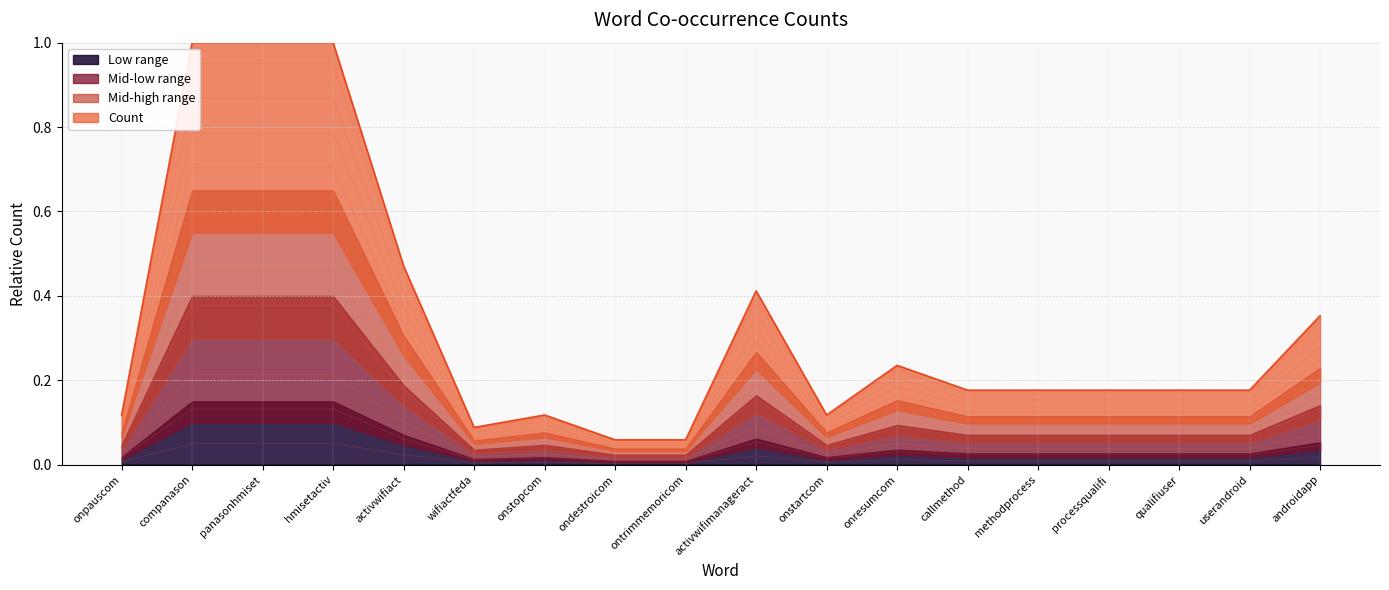

List the labels in order of value, smallest first.

ondestroicom, ontrimmemoricom, wifiactfeda, onpauscom, onstopcom, onstartcom, callmethod, methodprocess, processqualifi, qualifiuser, userandroid, onresumcom, androidapp, activwifimanageract, activwifiact, companason, panasonhmiset, hmisetactiv